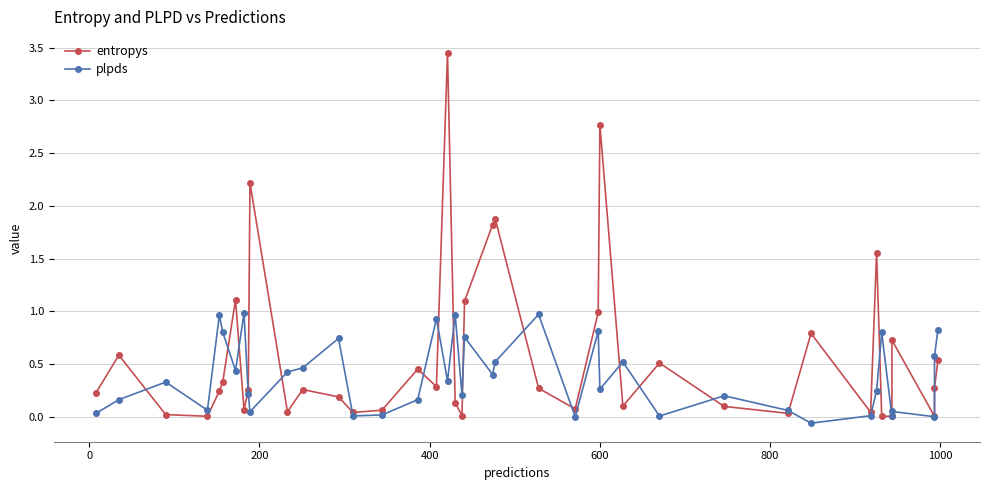

In plpds, how many points are lower than both neighbors (excluding endpoints)?

13